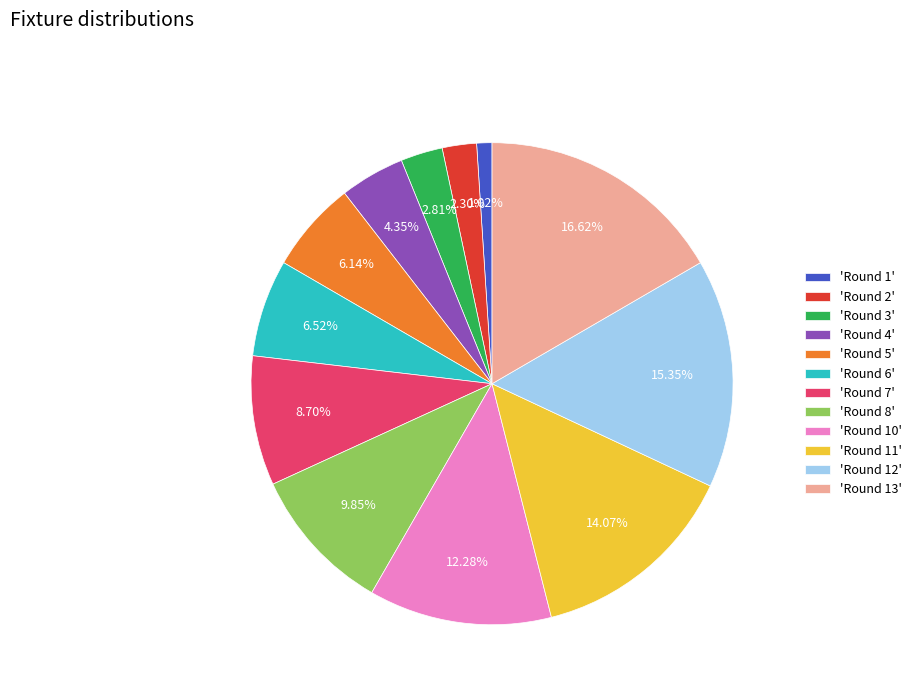

Is the sum of 'Round 3' and 'Round 8' greater than half?

No